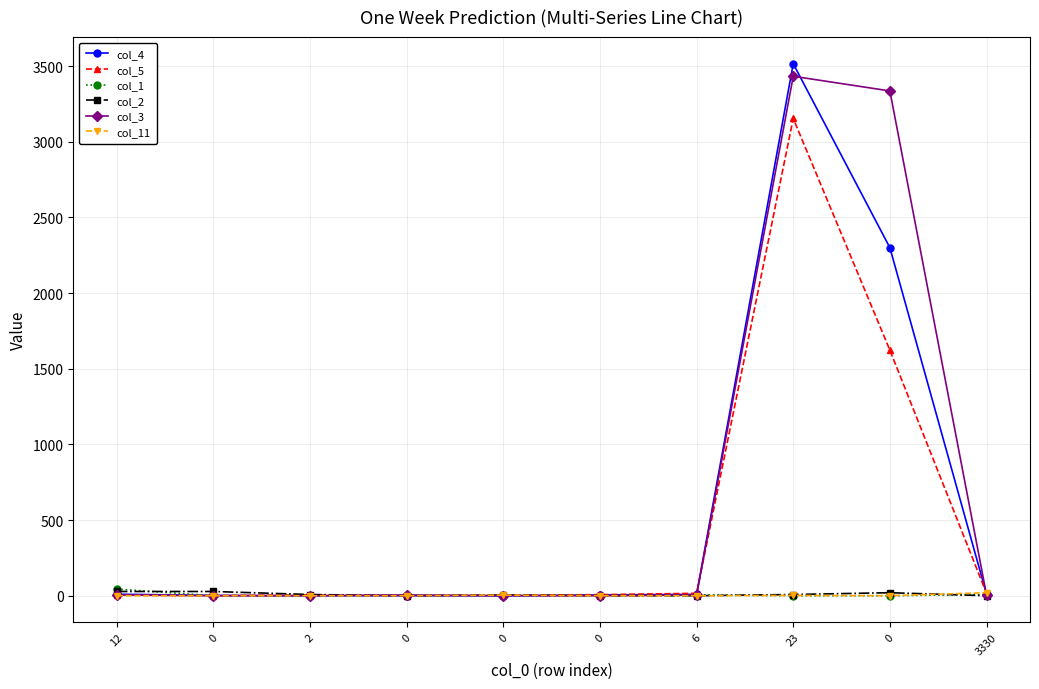

How many values in the col_11 series exceed 0?

3